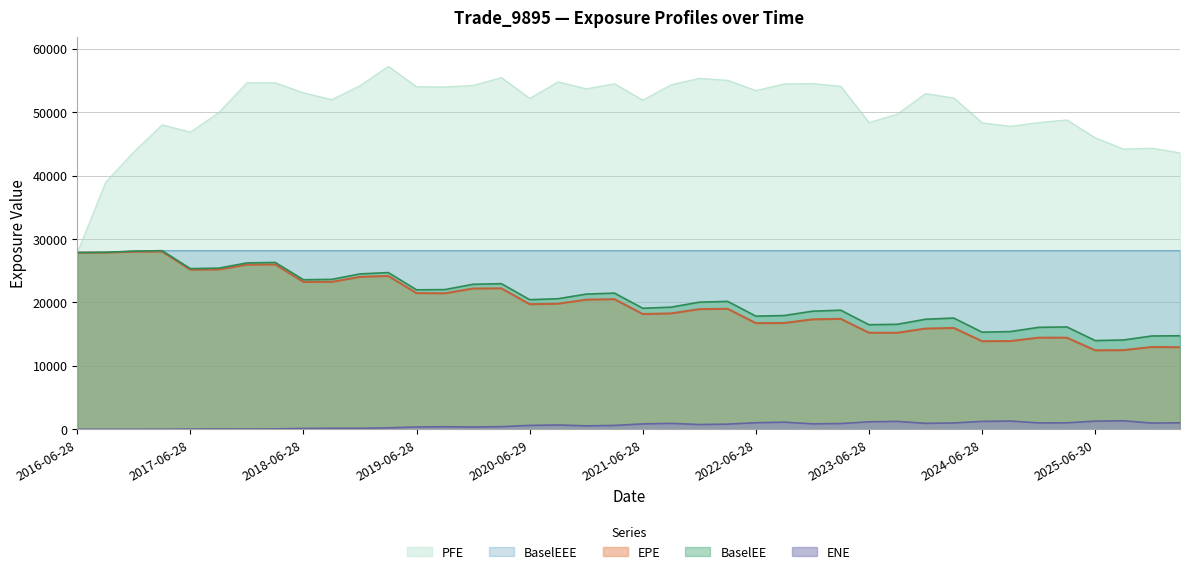

What is the difference between the PFE values at 2024-06-28 and 2017-09-28?

1615.9